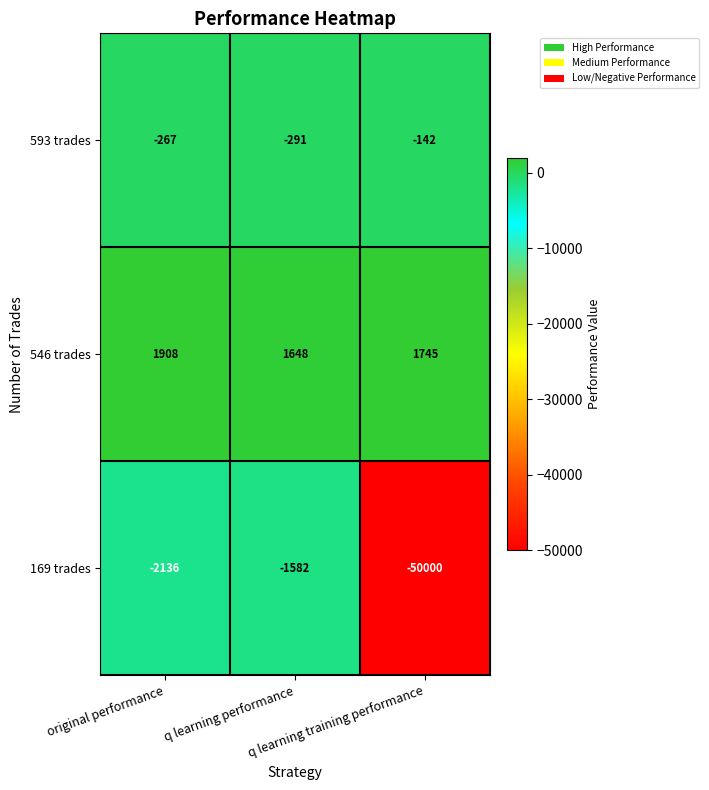

What is the minimum value for 593 trades?

-291